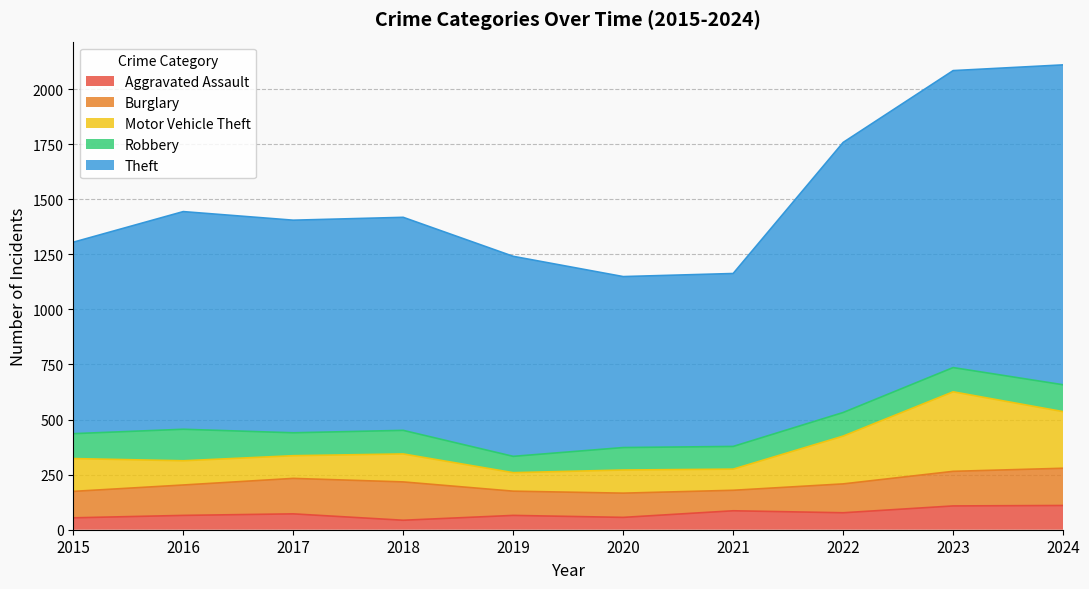

What is the difference between the Burglary values at 2022 and 2020?

21